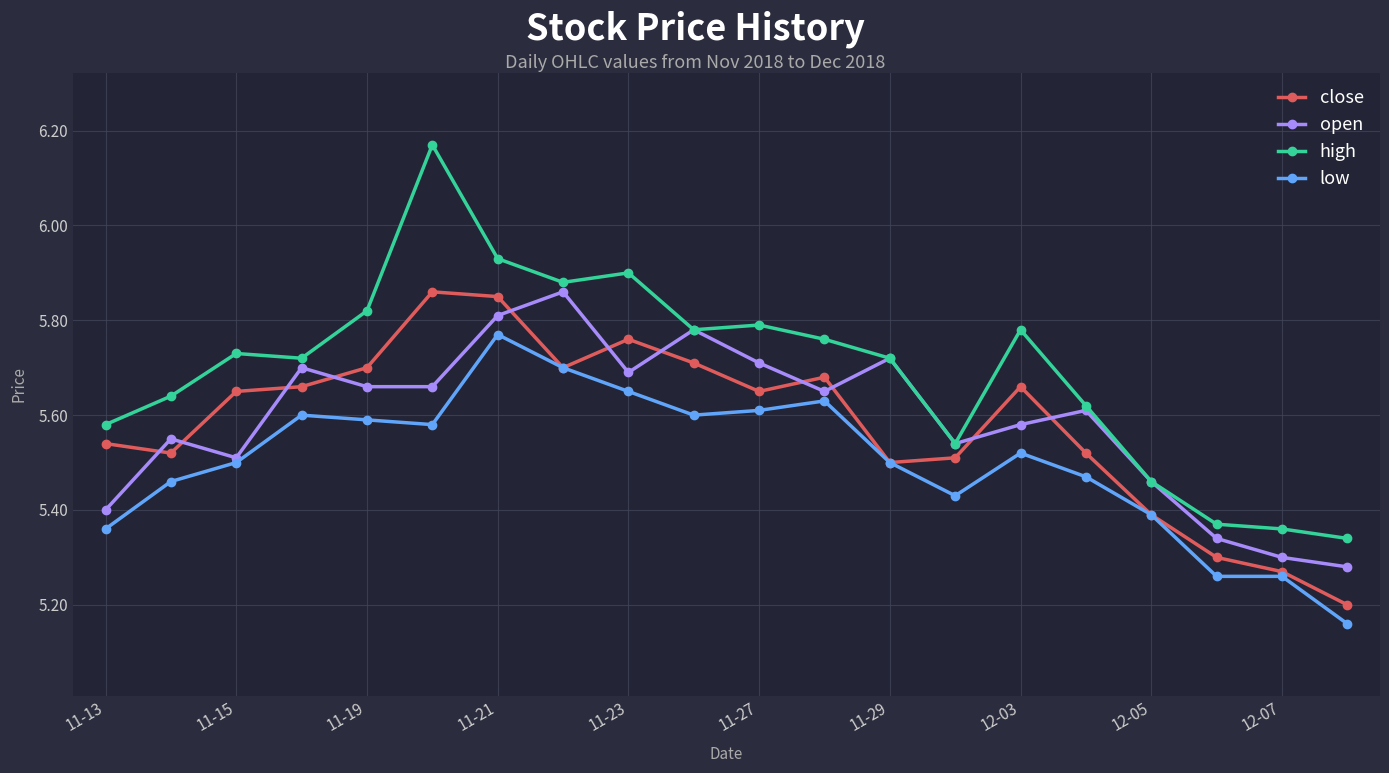

True or false: close and open intersect in this chart.

True